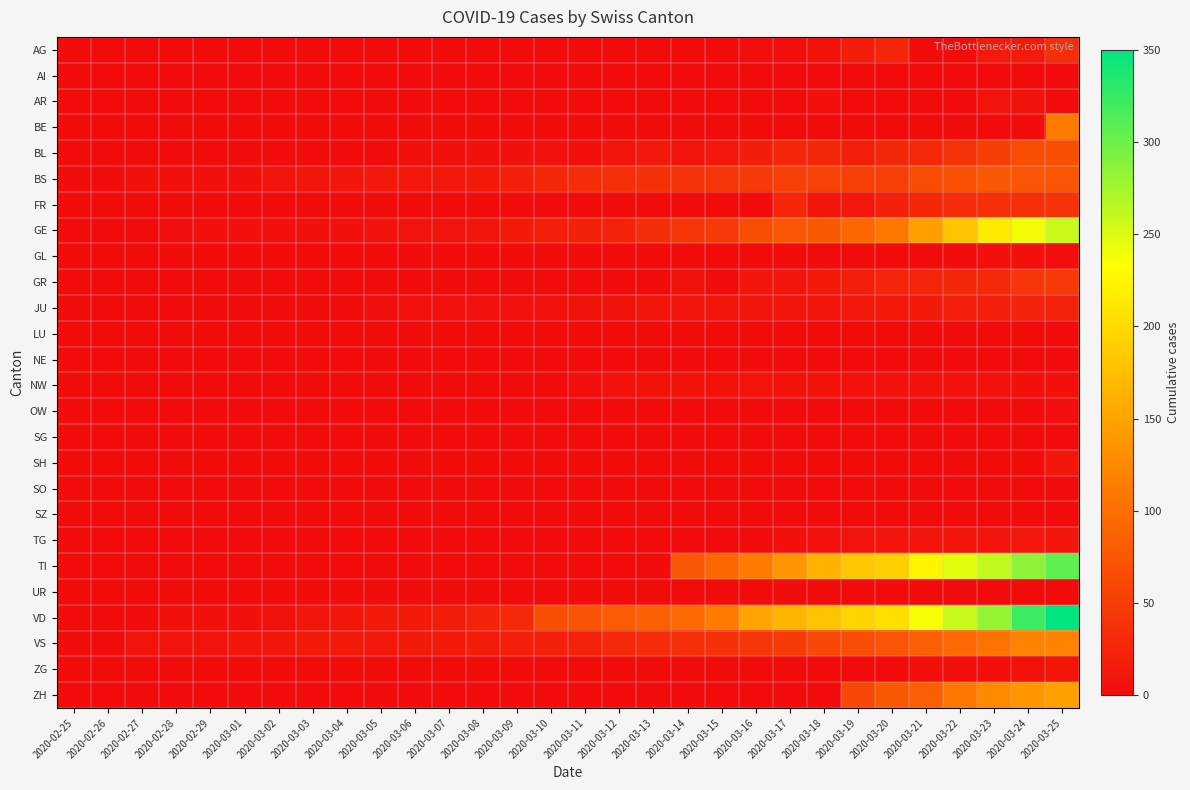

Rank the series at 2020-03-21 from highest to lowest value.

VD, TI, GE, VS, ZH, BS, BL, FR, GR, JU, TG, NW, ZG, AG, AI, AR, BE, GL, LU, NE, OW, SG, SH, SO, SZ, UR